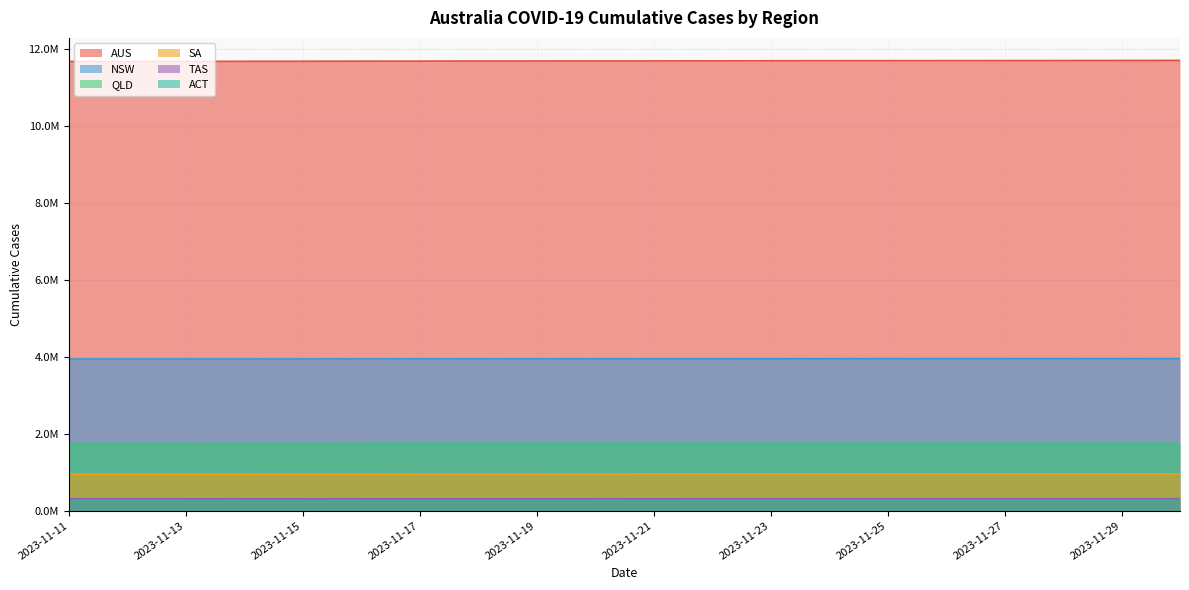

Which series has the largest total across all categories?

AUS